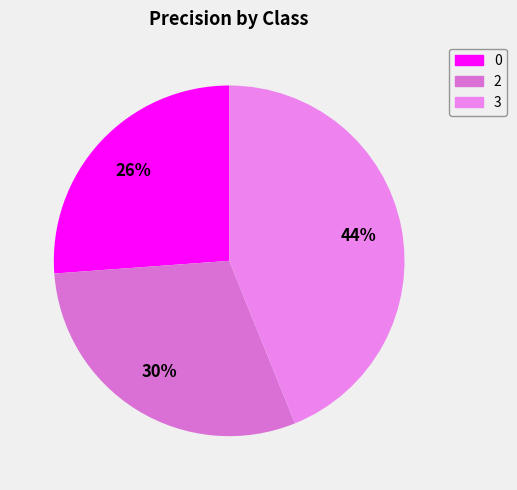

Count the number of slices in the pie.

3